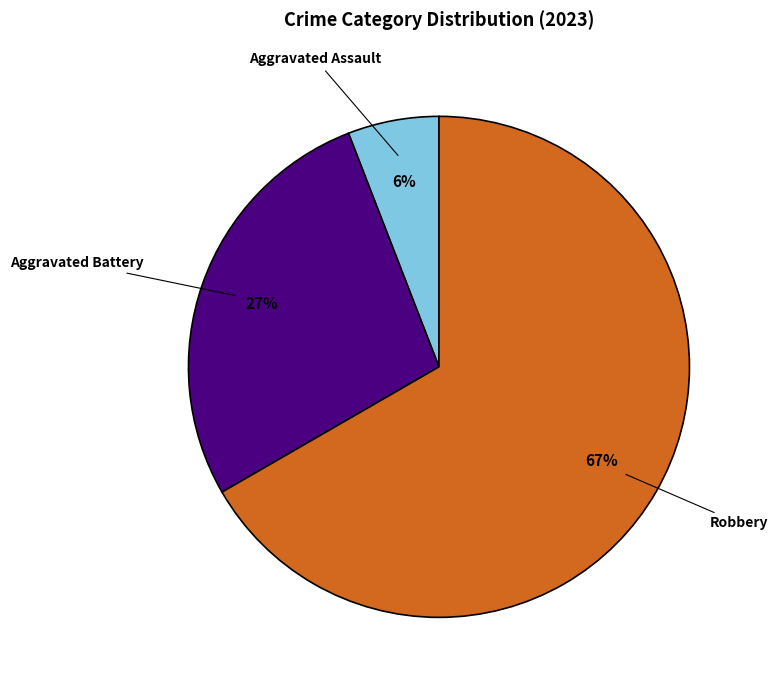

Count the number of slices in the pie.

3